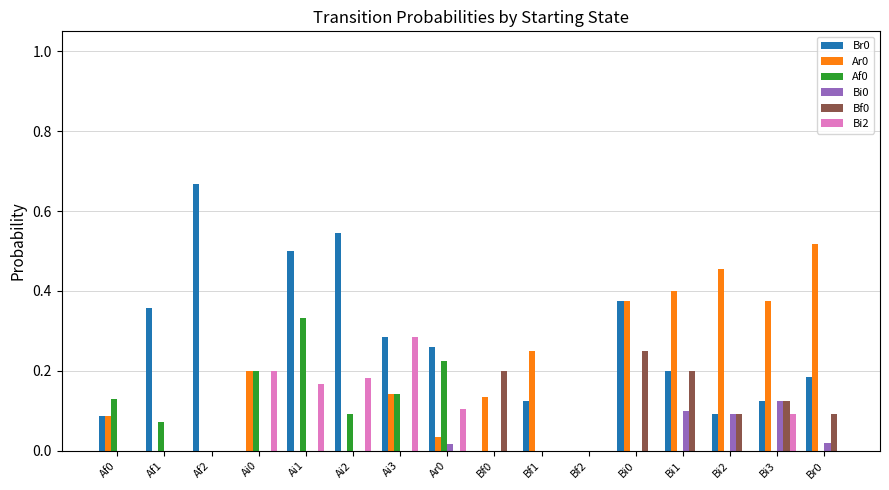

What is the total value across all series at Bi3?

0.8